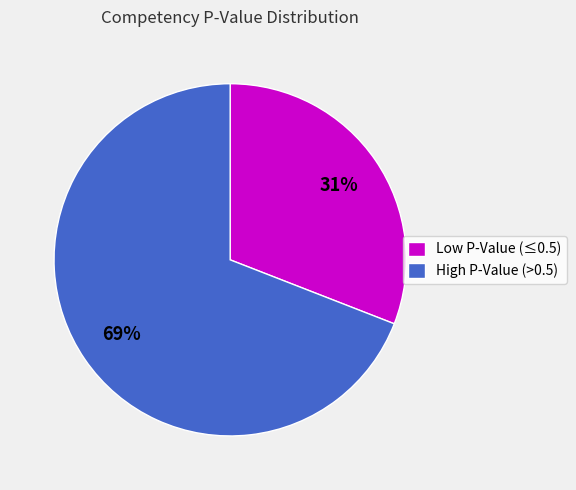

To the nearest percent, what is the difference between the largest and smallest slice percentages?

38%